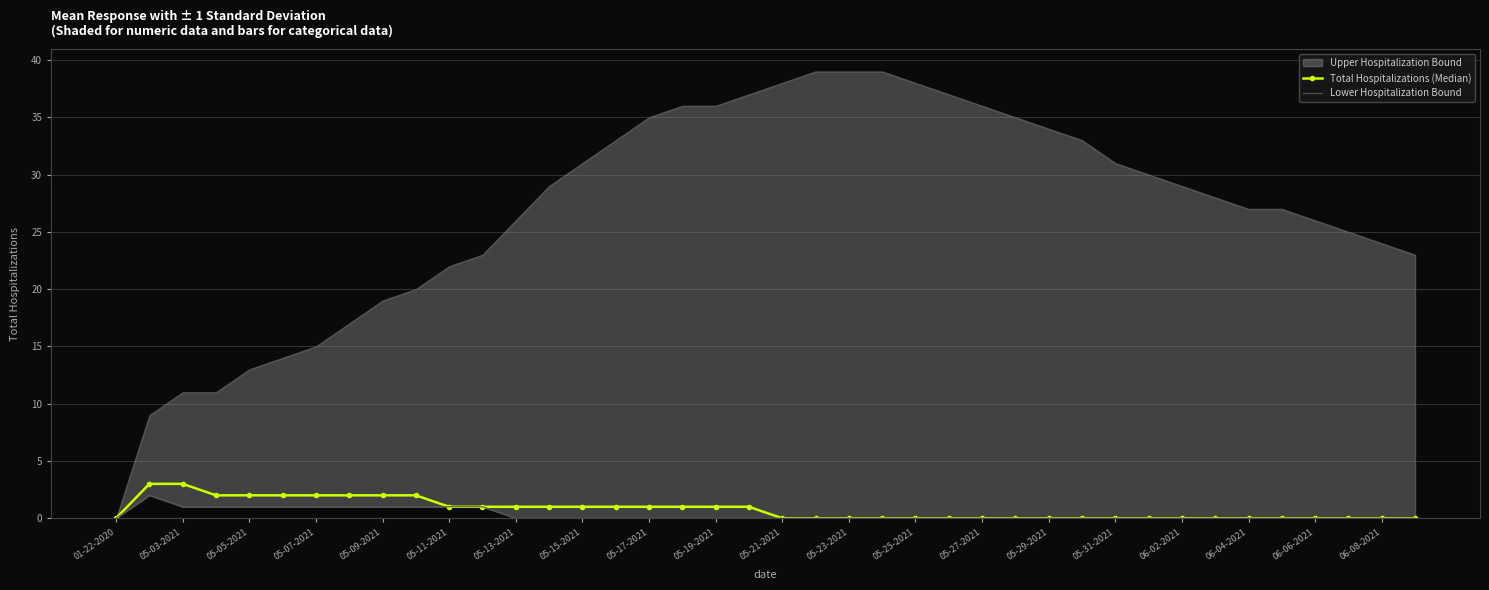

Is it true that Total Hospitalizations (Median) equals 0 at 05-29-2021?

True